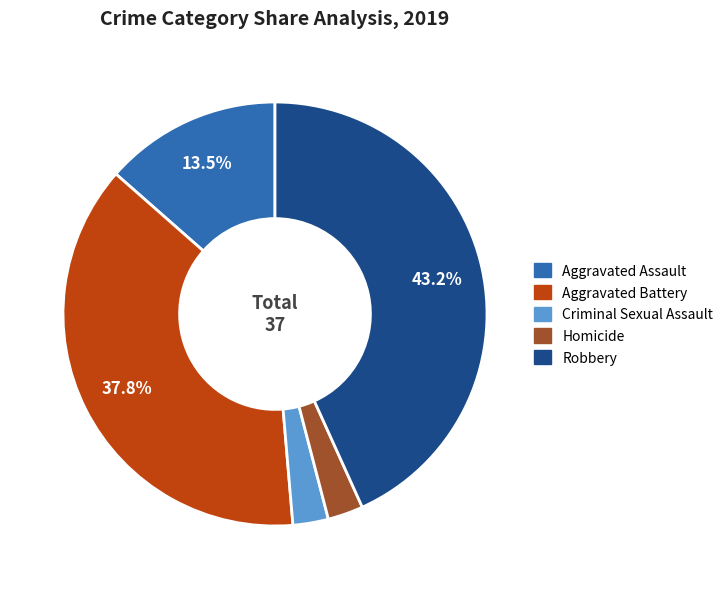

What is the largest slice in the pie chart?

Robbery